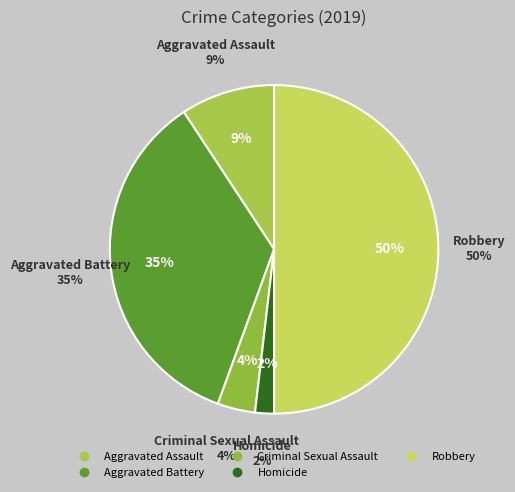

To the nearest percent, what is the difference between the Criminal Sexual Assault and Robbery slice percentages?

46%